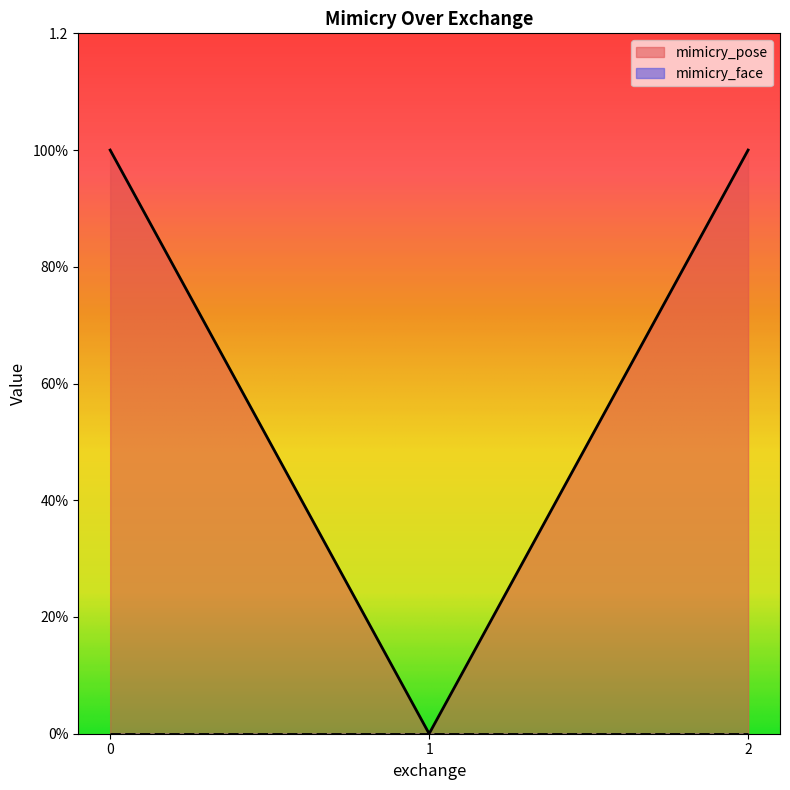

Approximately how many times larger is the value at 0 compared to 2?

1.0